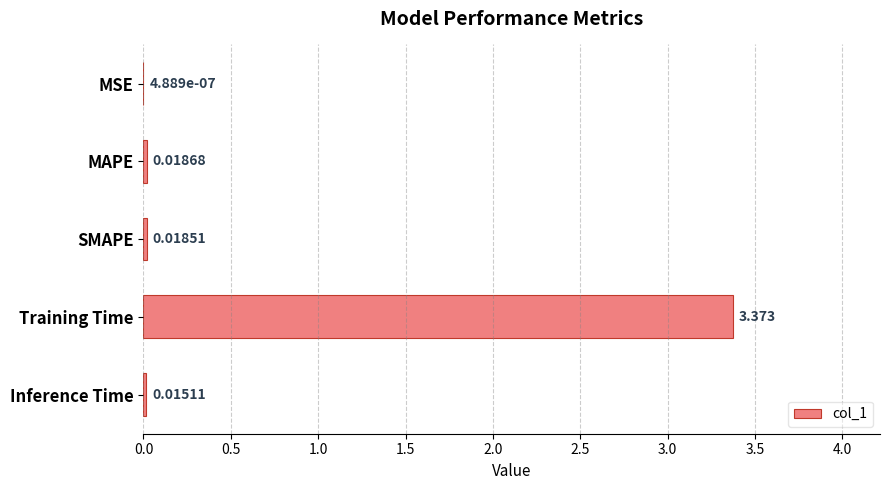

At which category does the chart reach its peak across all series?

Training Time